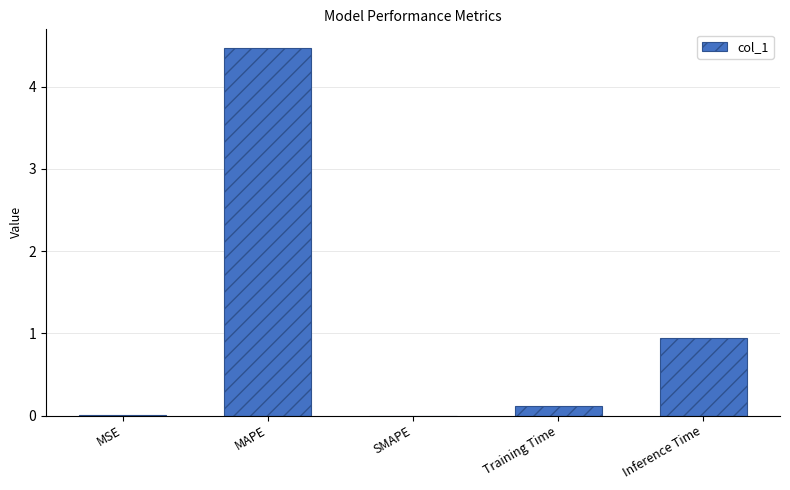

How many categories are shown in the chart?

5